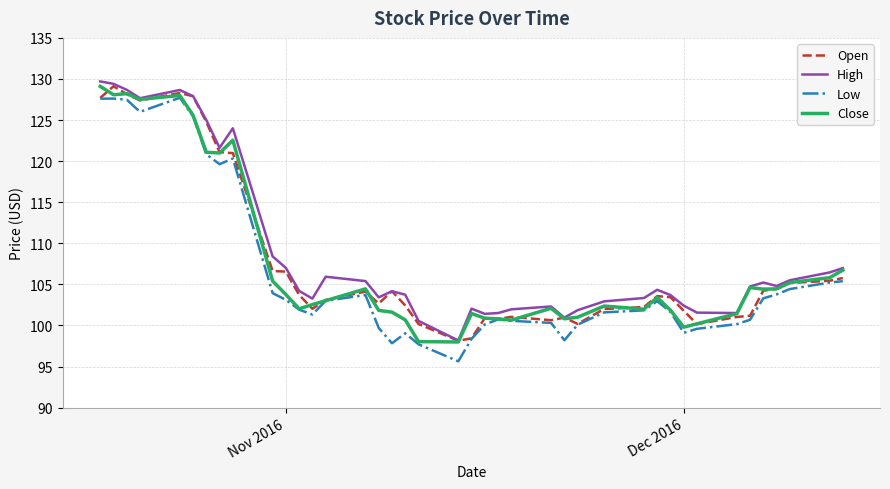

What is the maximum value shown in the chart?

129.7